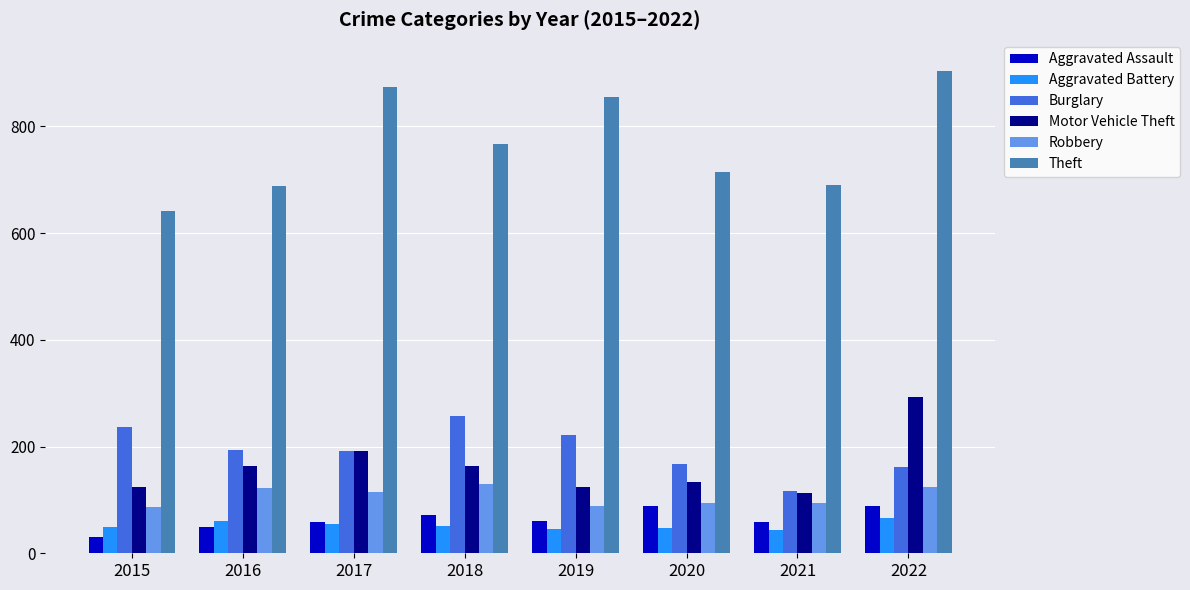

Are the bars horizontal?

No